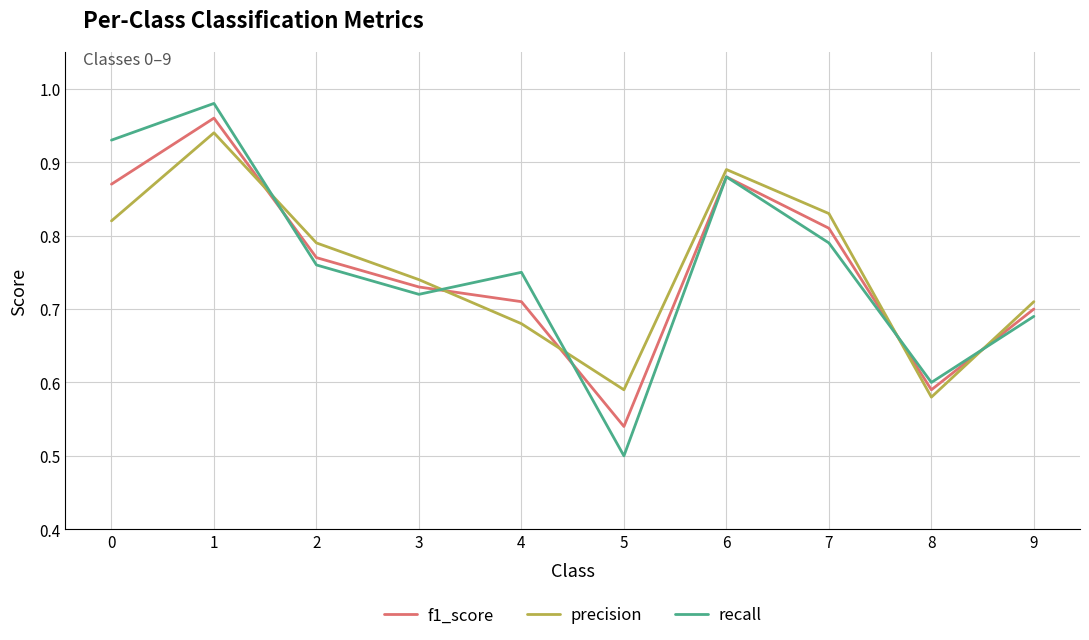

After their last crossing, which series has the higher values: precision or f1_score?

precision